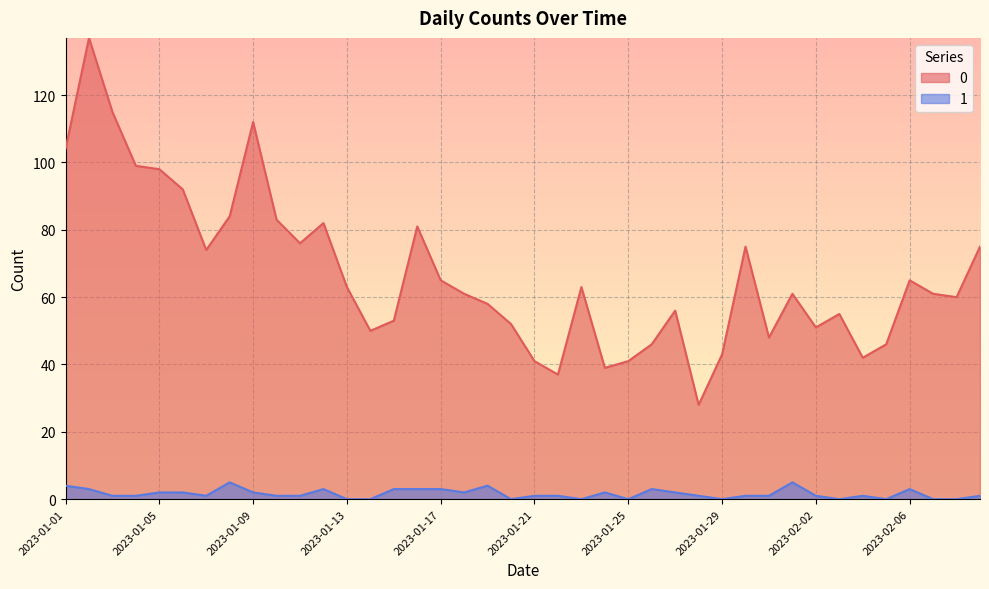

True or false: 0 and 1 cross at least once.

False